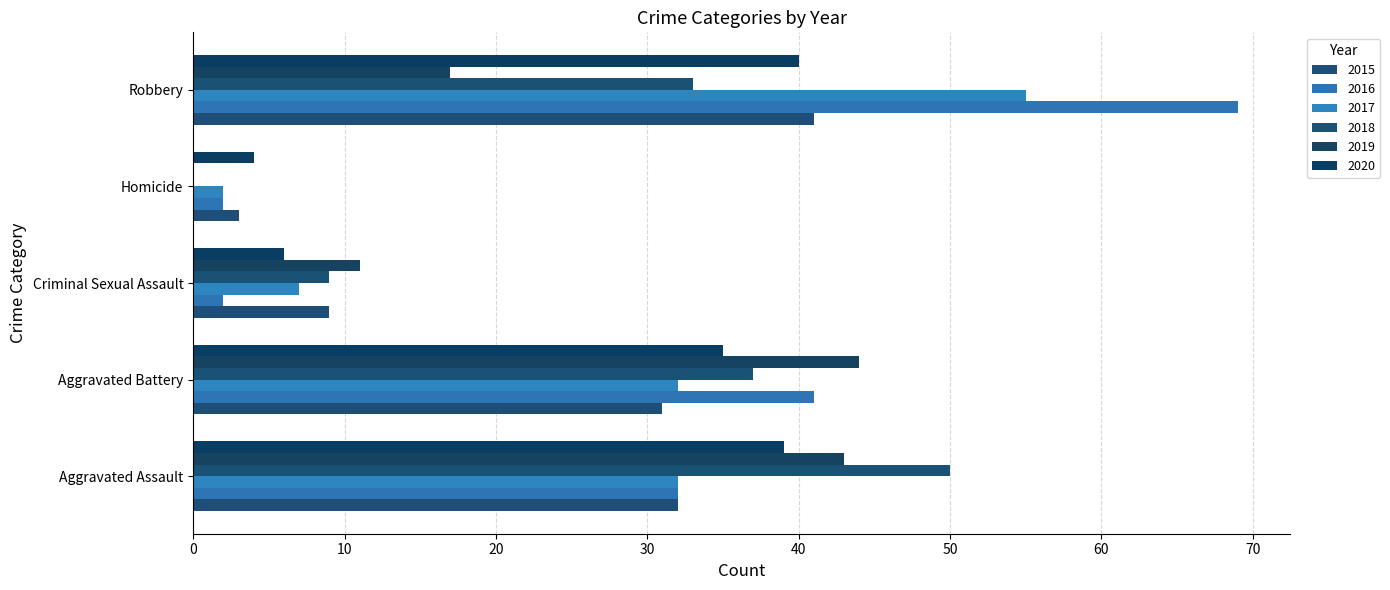

What is the minimum value for 2016?

2